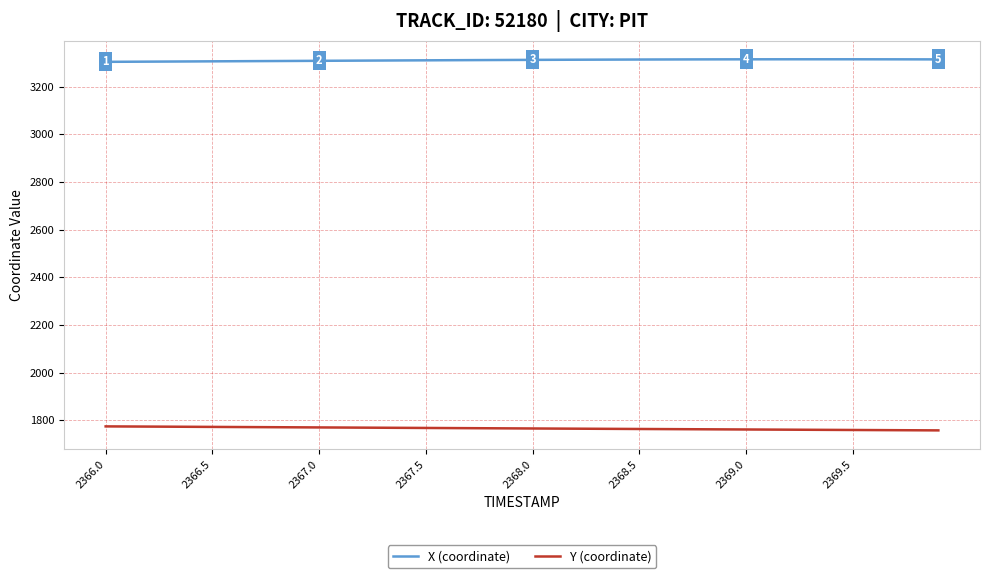

What is the smallest value displayed?

1757.3